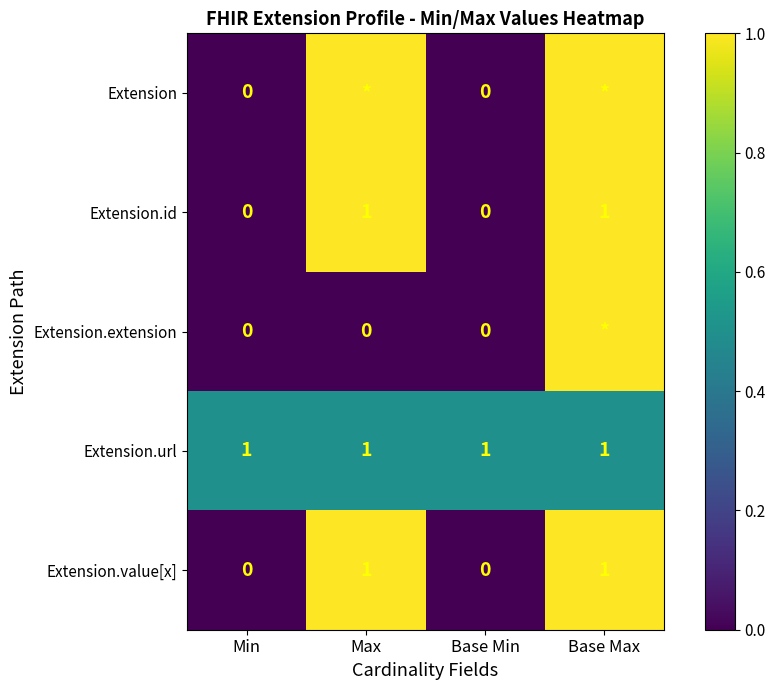

The Extension.url series shows 1 at Base Min. True or false?

True